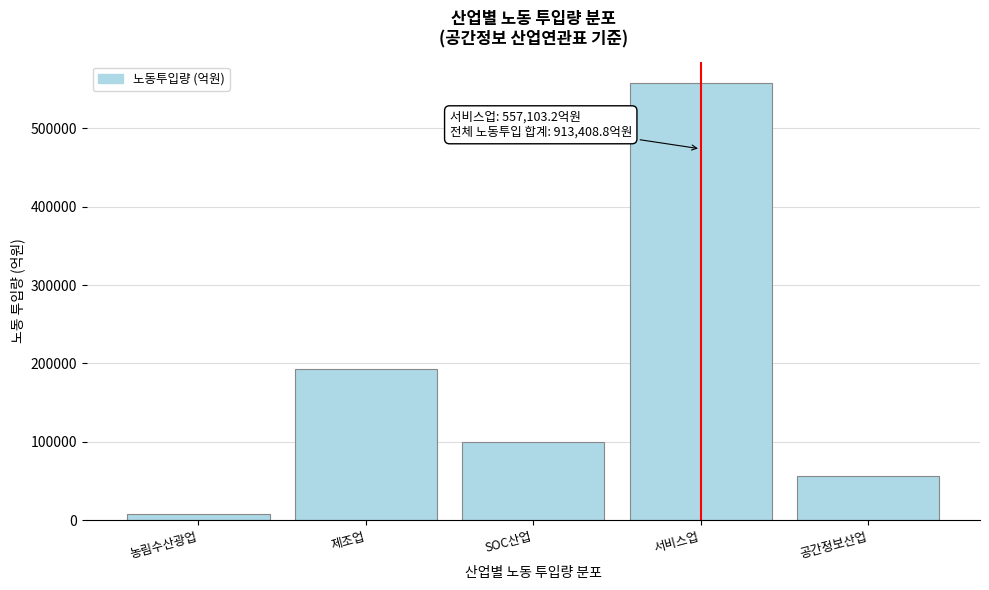

Reading right to left, what are all the values shown in this chart?

56815.9	557103.2	99328.6	192748.7	7412.3